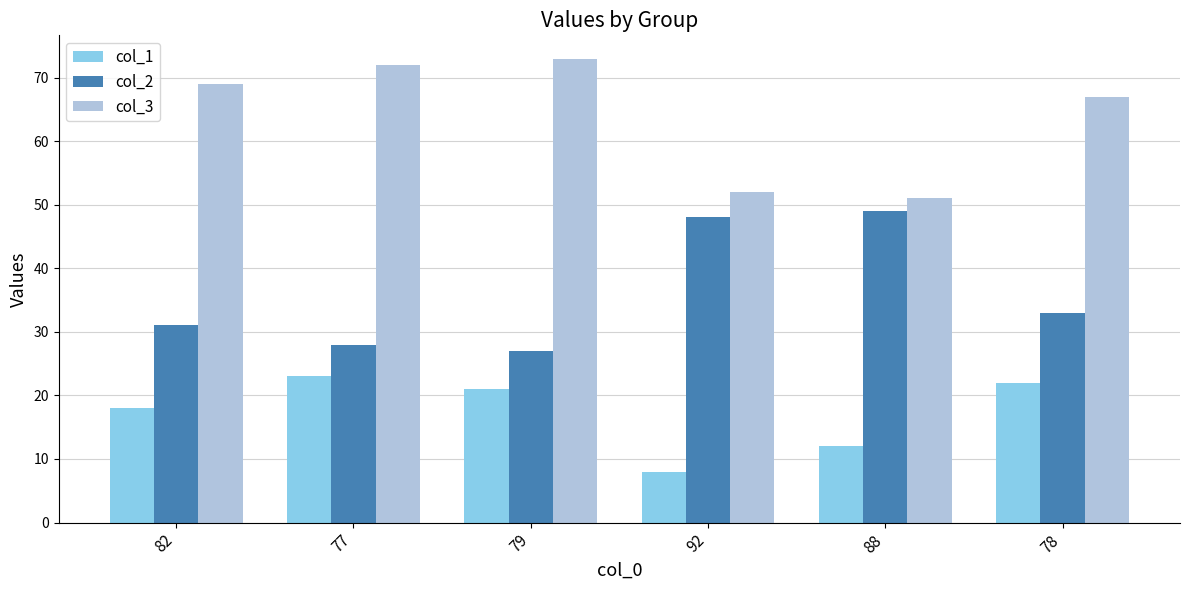

What is the sum of the col_3 values at 77 and 88?

123